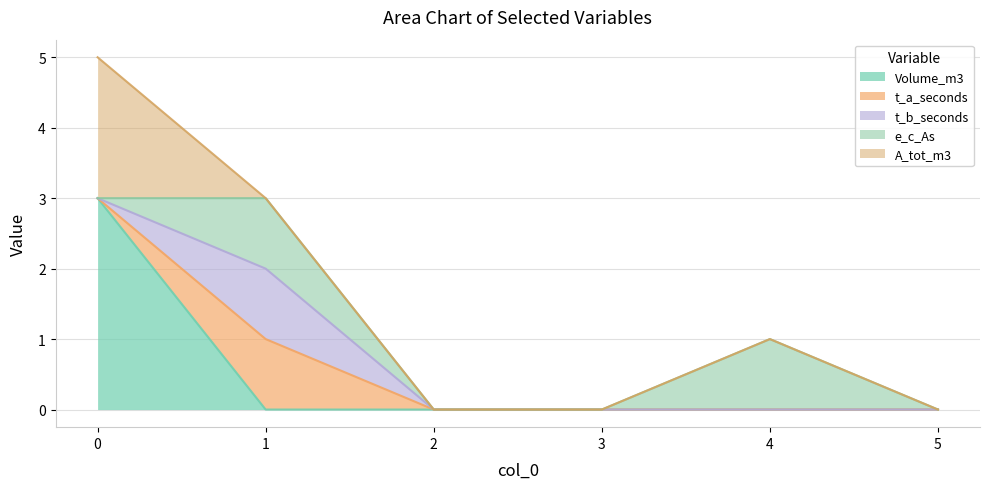

What is the sum of the t_b_seconds values at 5 and 1?

1